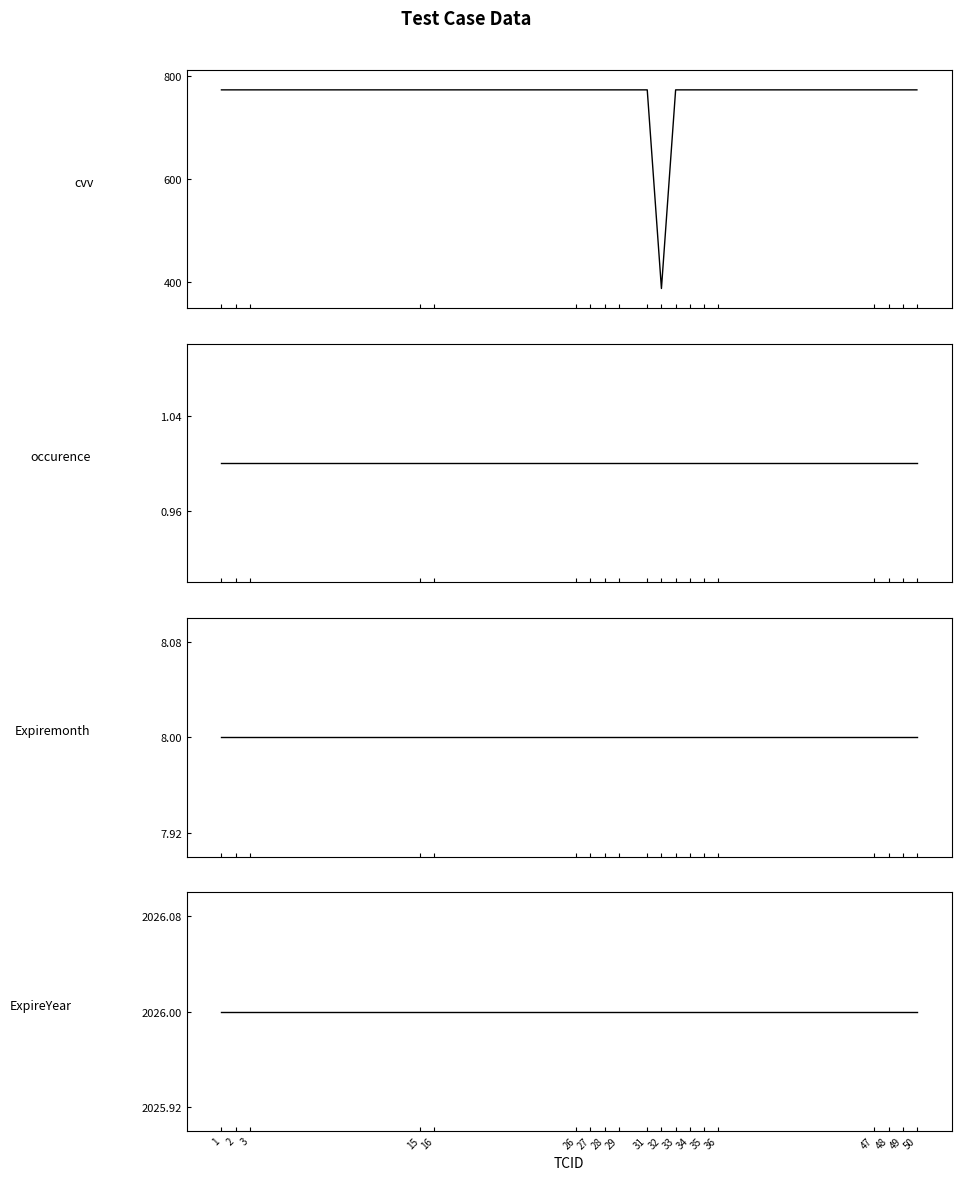

Rank the series by their maximum value, from lowest to highest.

occurence, Expiremonth, cvv, ExpireYear